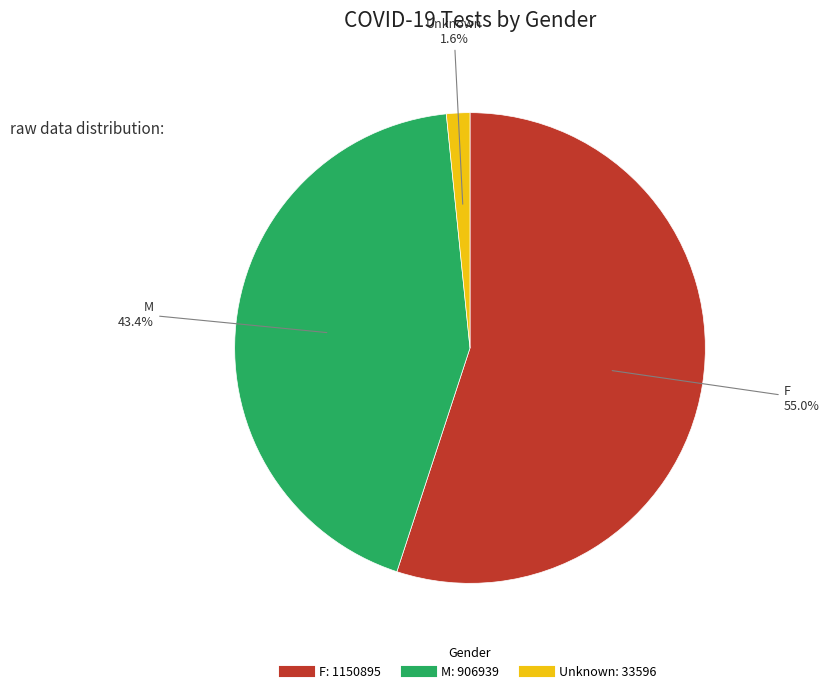

Do Unknown and M together represent more than half of the pie?

No